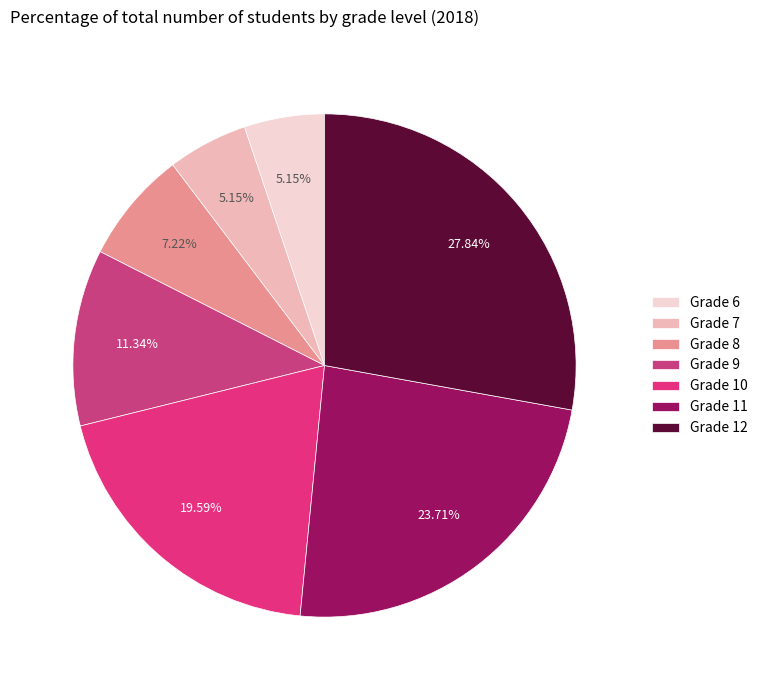

The Grade 9 slice represents 1% of the pie. True or false?

False